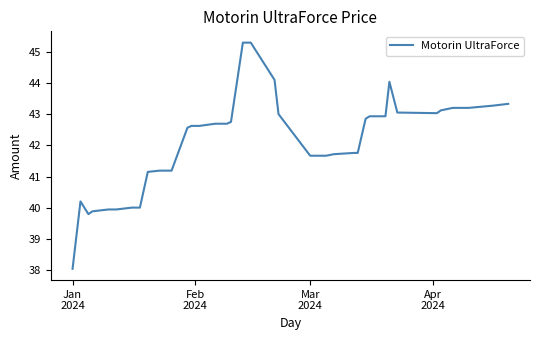

What is the difference between the maximum and minimum values?

7.3